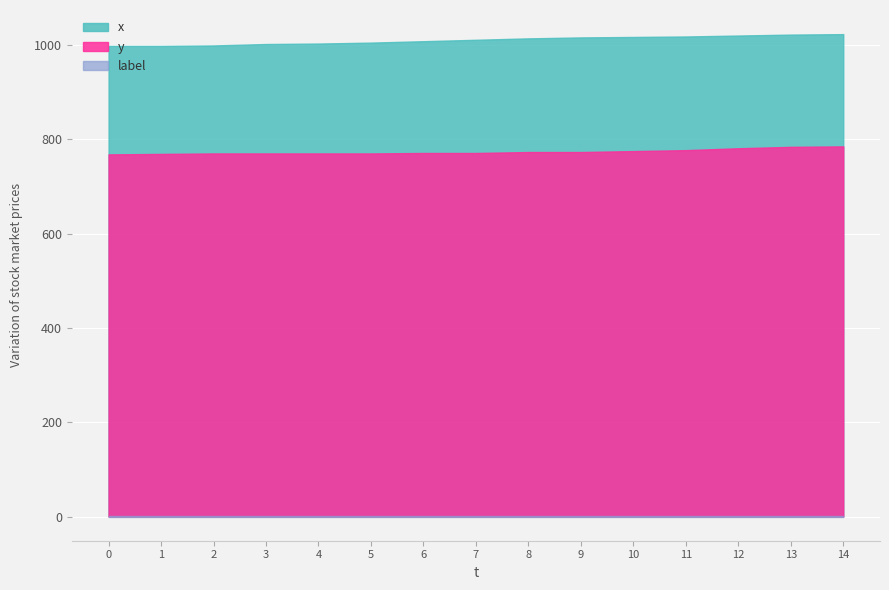

What is the total value across all series at 11?

1796